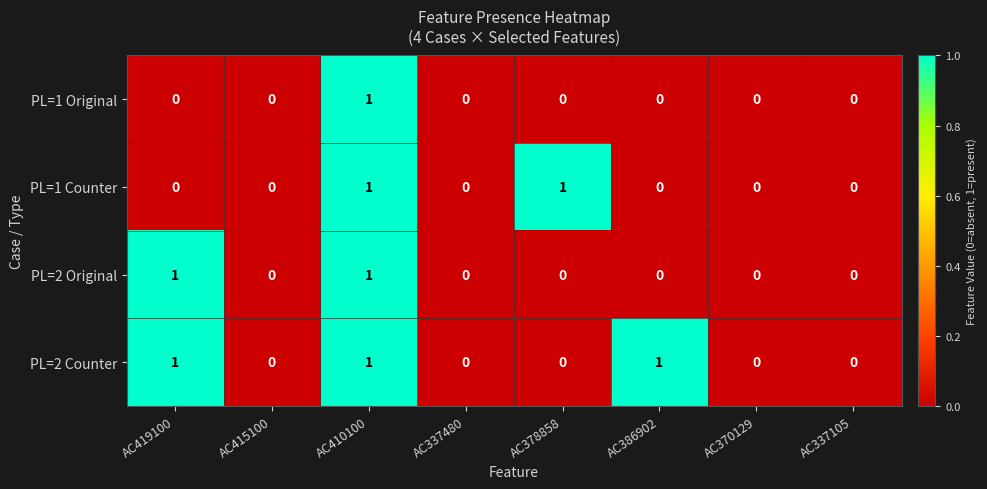

The PL=1 Original series shows 0 at AC370129. True or false?

True